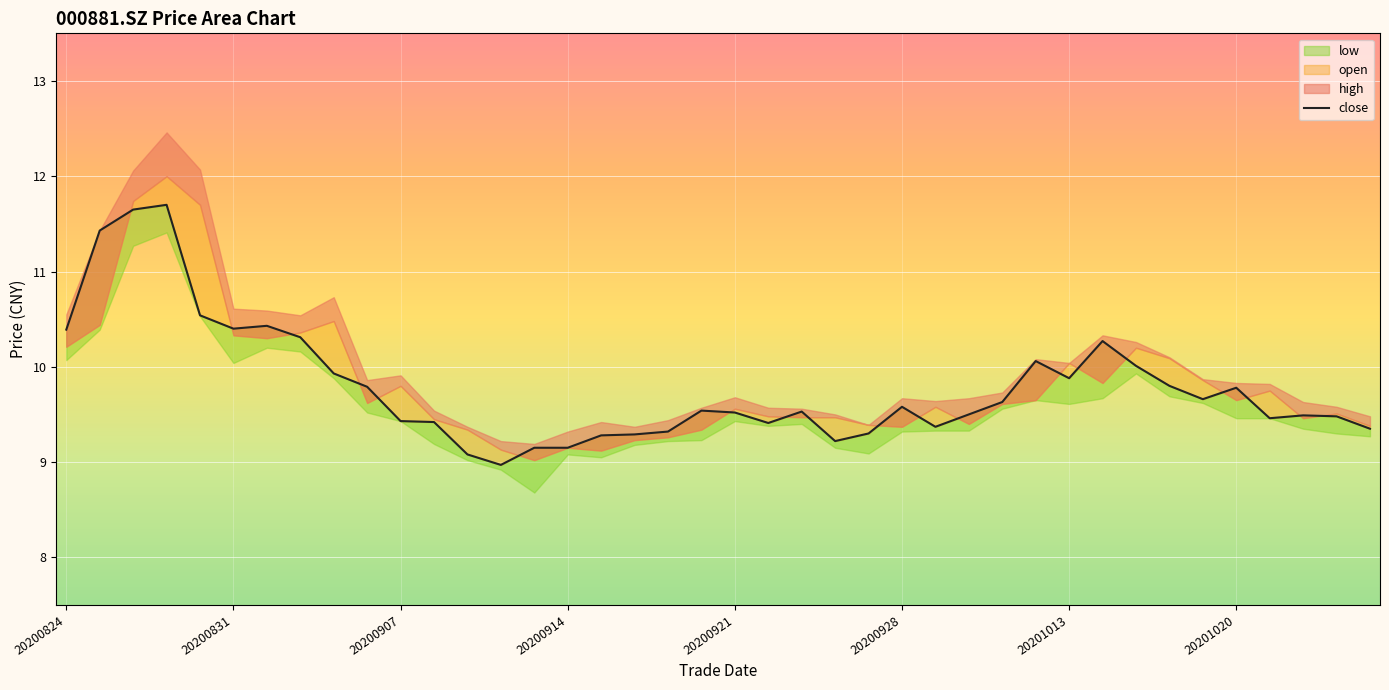

Where does the data first go above 9?

20200824